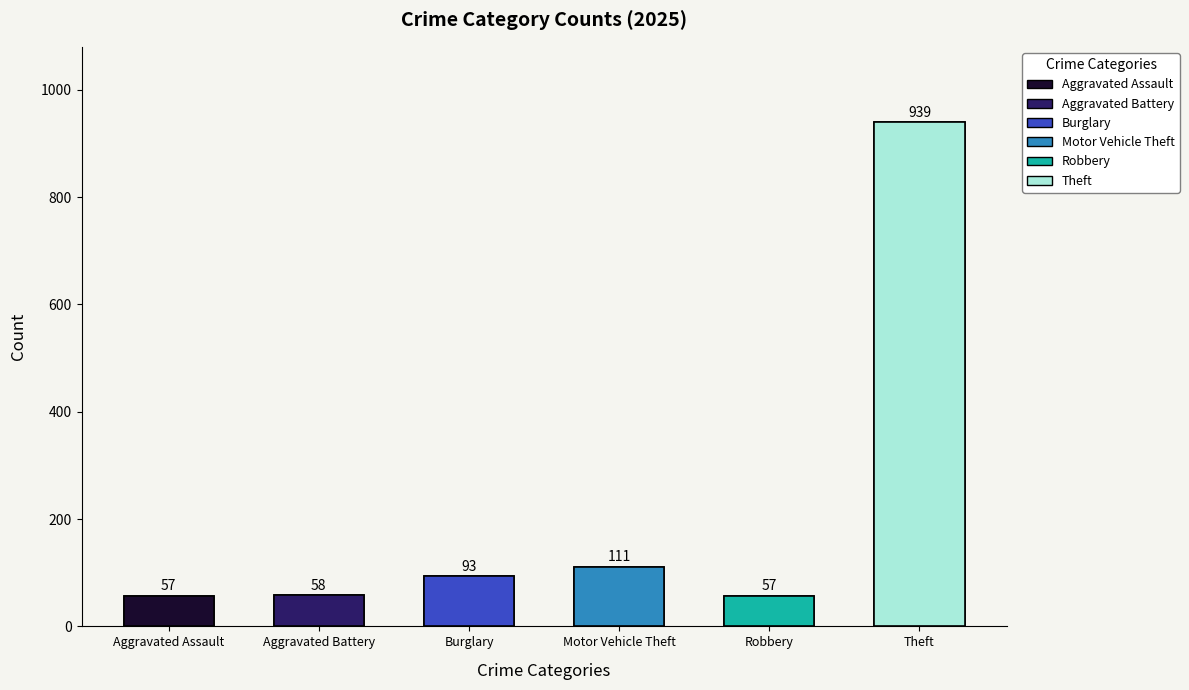

Are the bars horizontal?

No